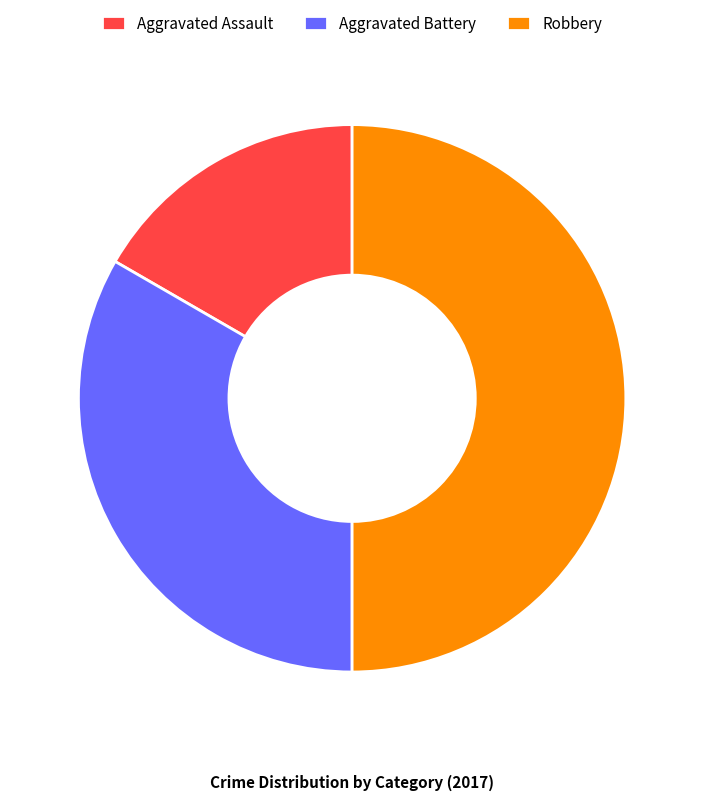

Is the sum of Aggravated Assault and Robbery greater than half?

Yes